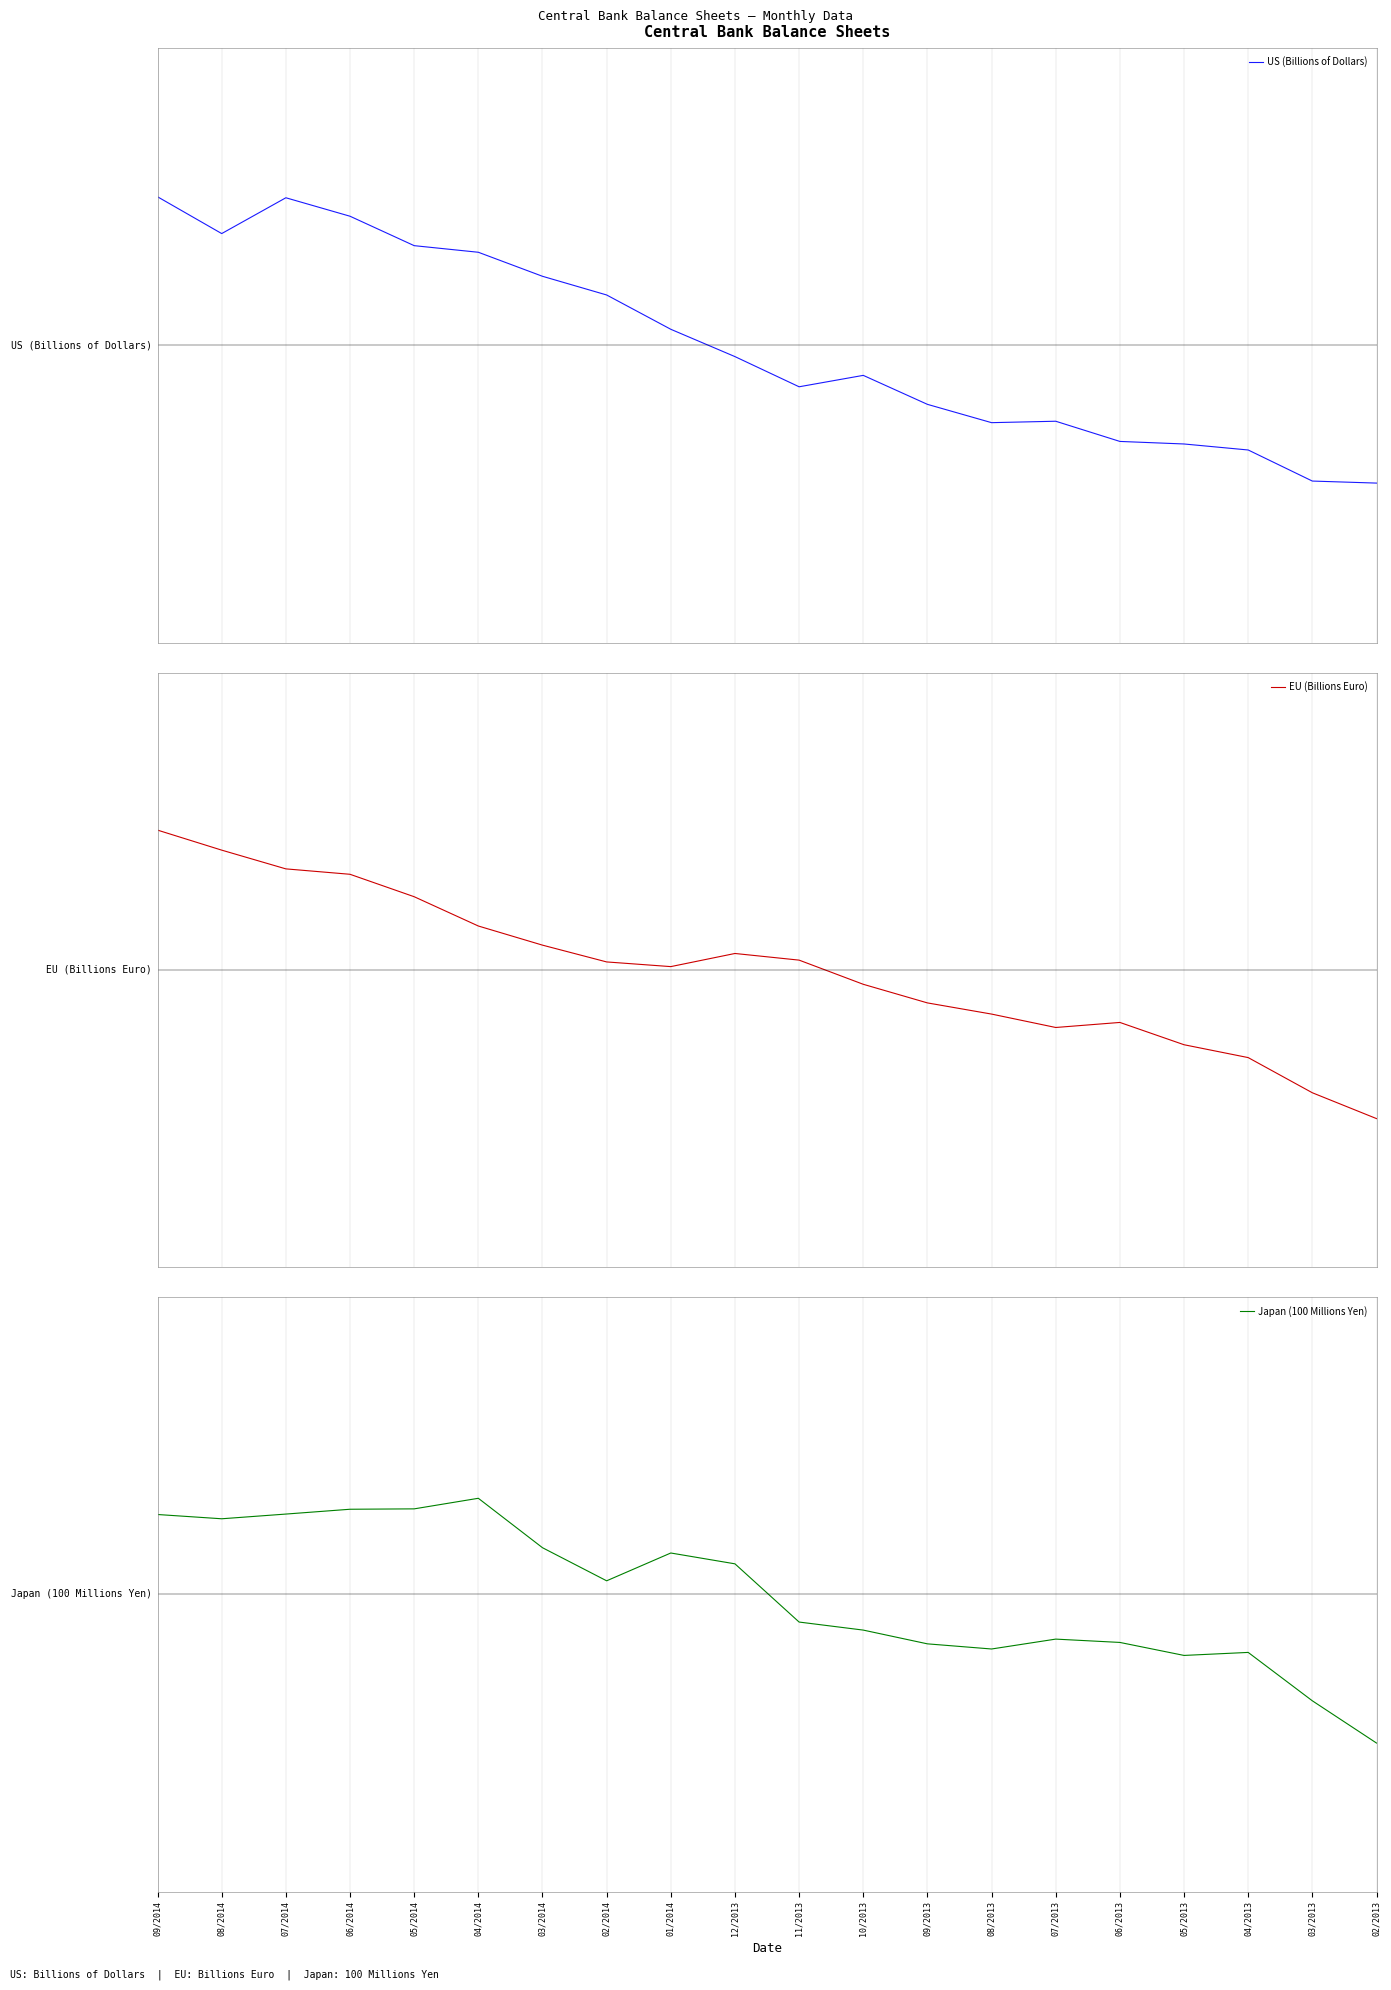

At which category does EU (Billions Euro) reach its first local peak?

12/2013